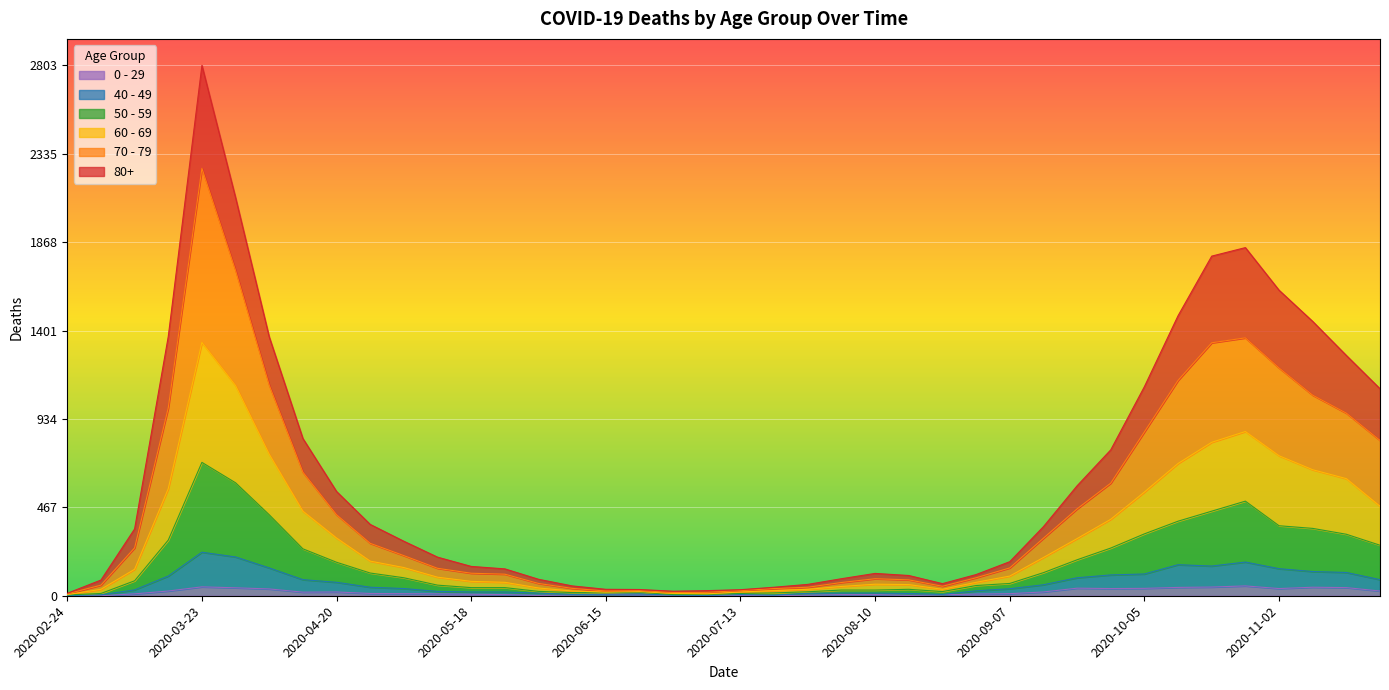

What is the difference between the maximum and second lowest values in the 50 - 59 series?

699